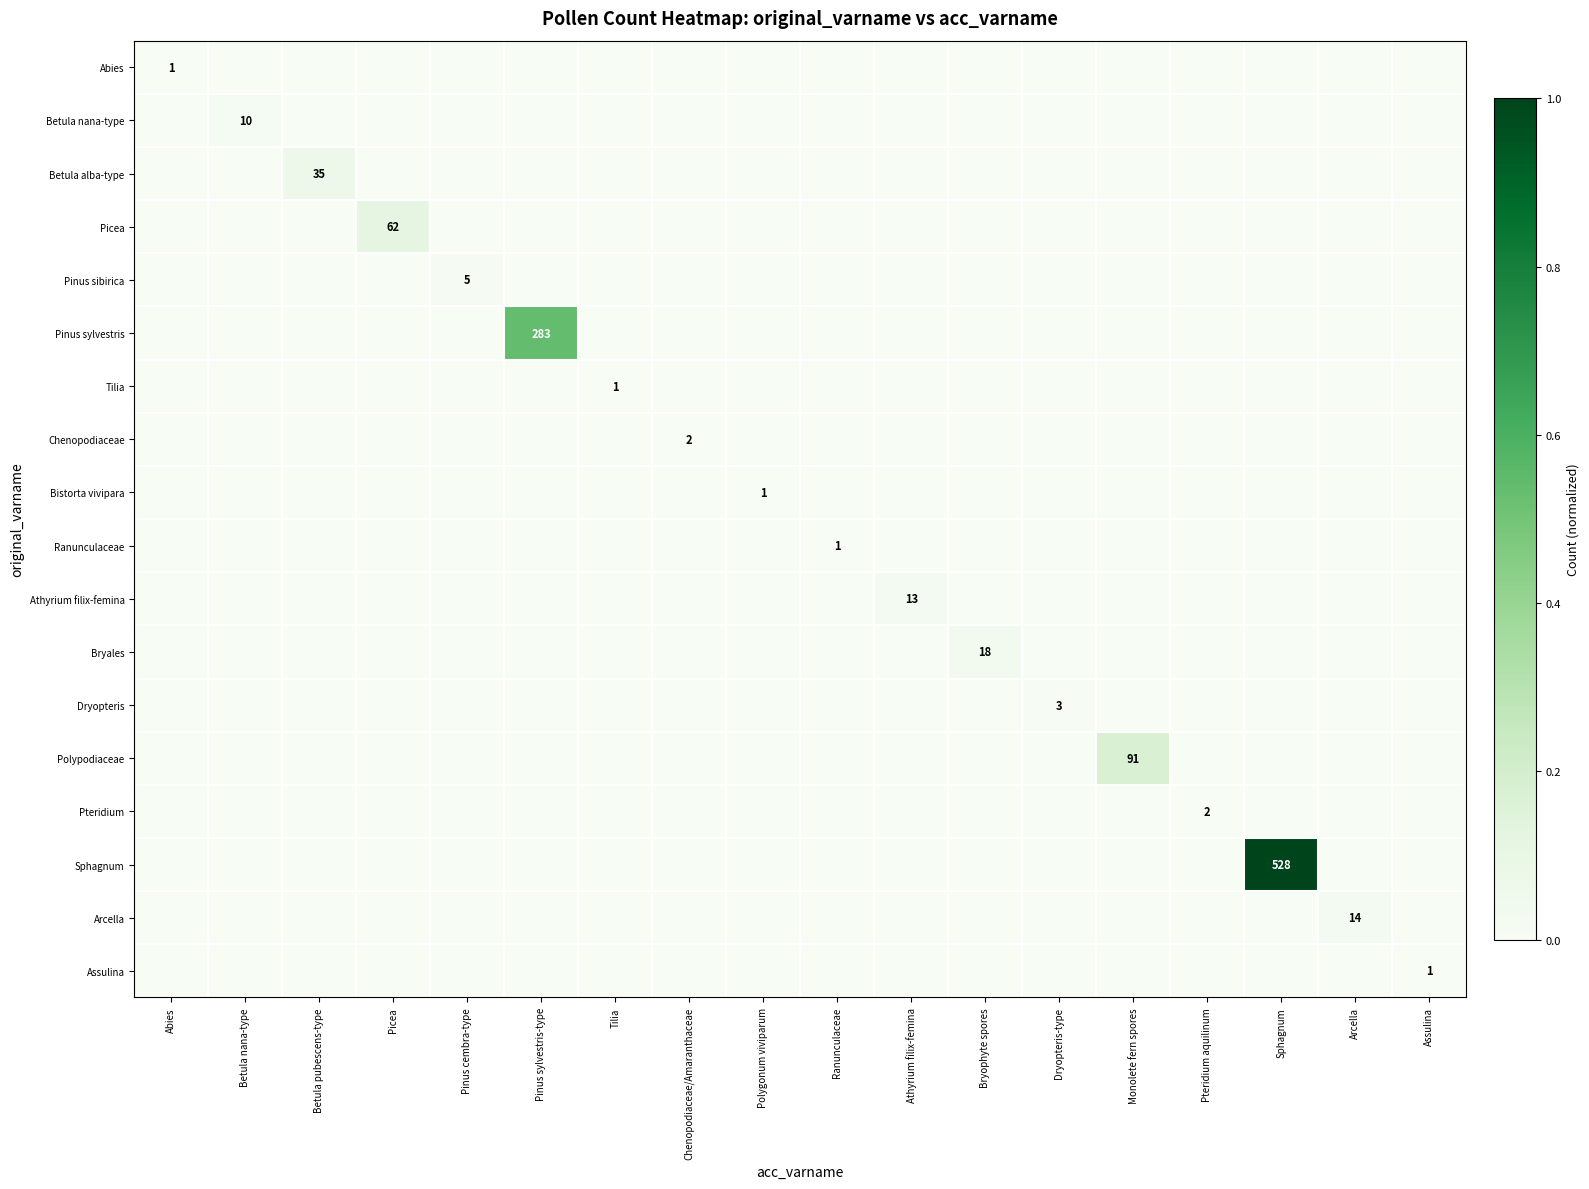

Is the value of Pinus sylvestris at Picea greater than the value of Arcella at Arcella?

No